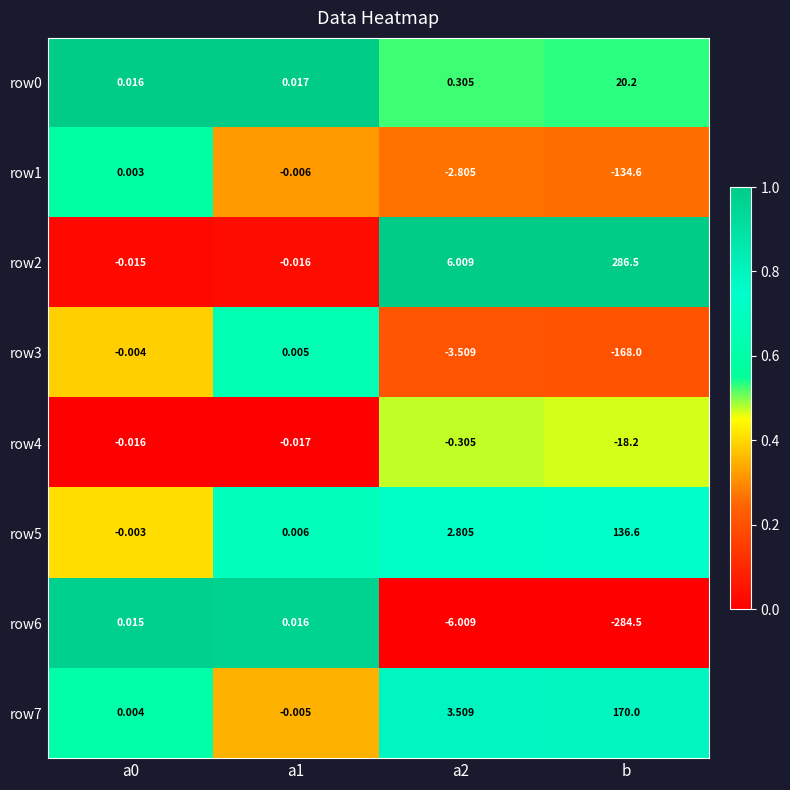

Which category has the lowest value in the row1 series?

b